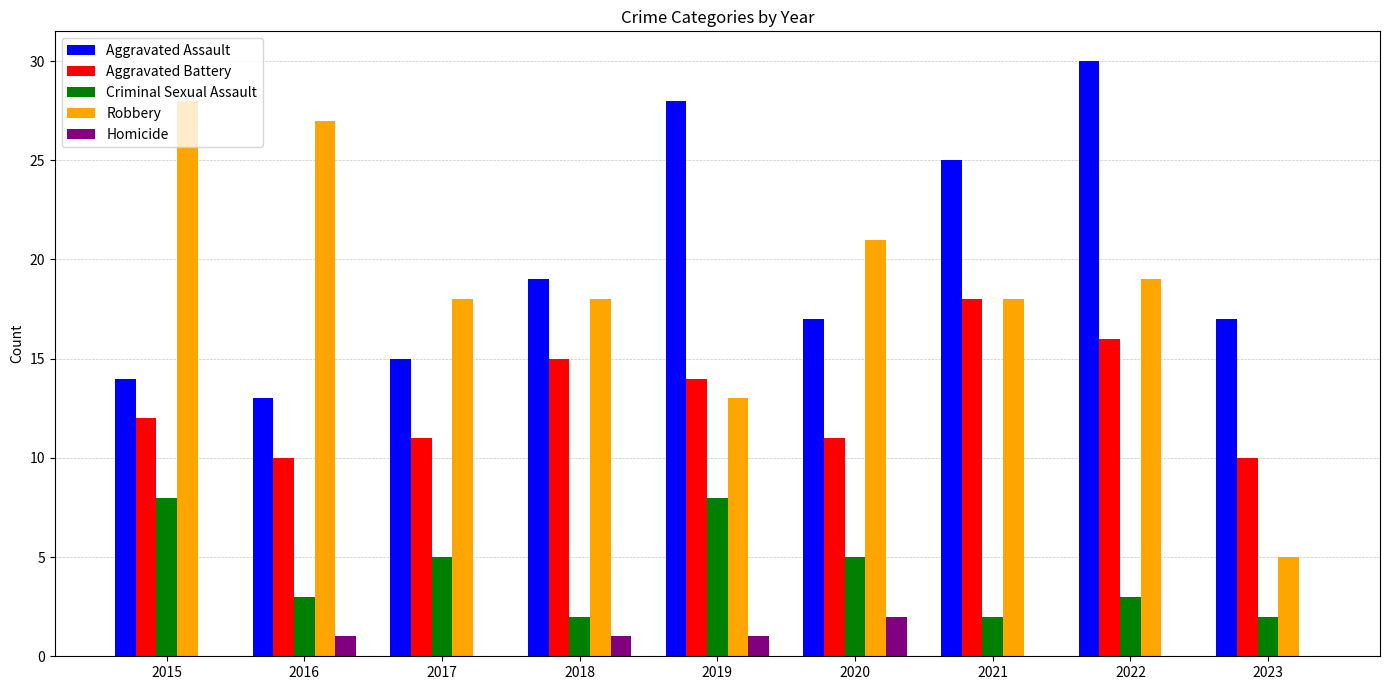

What is the spread (max minus min) of values at 2020?

19